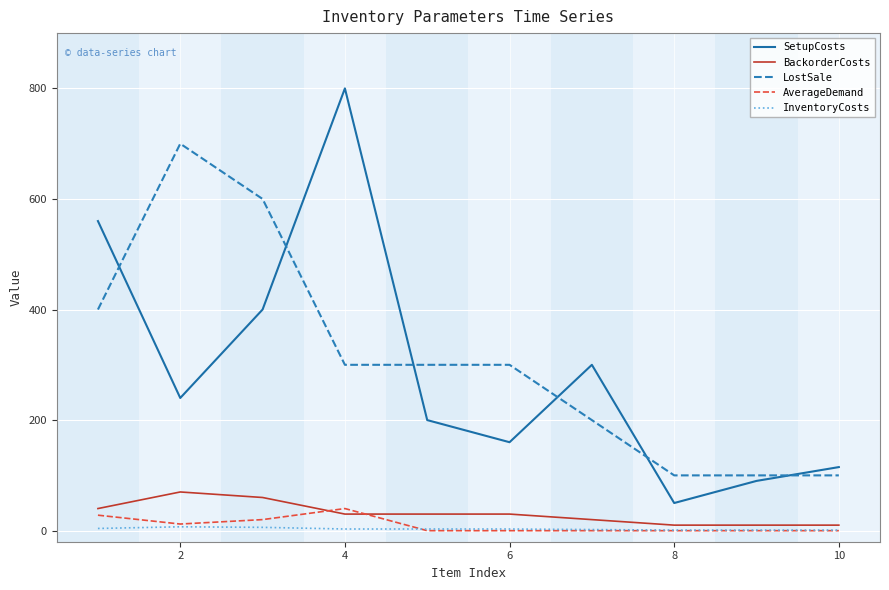

True or false: LostSale and InventoryCosts cross at least once.

False